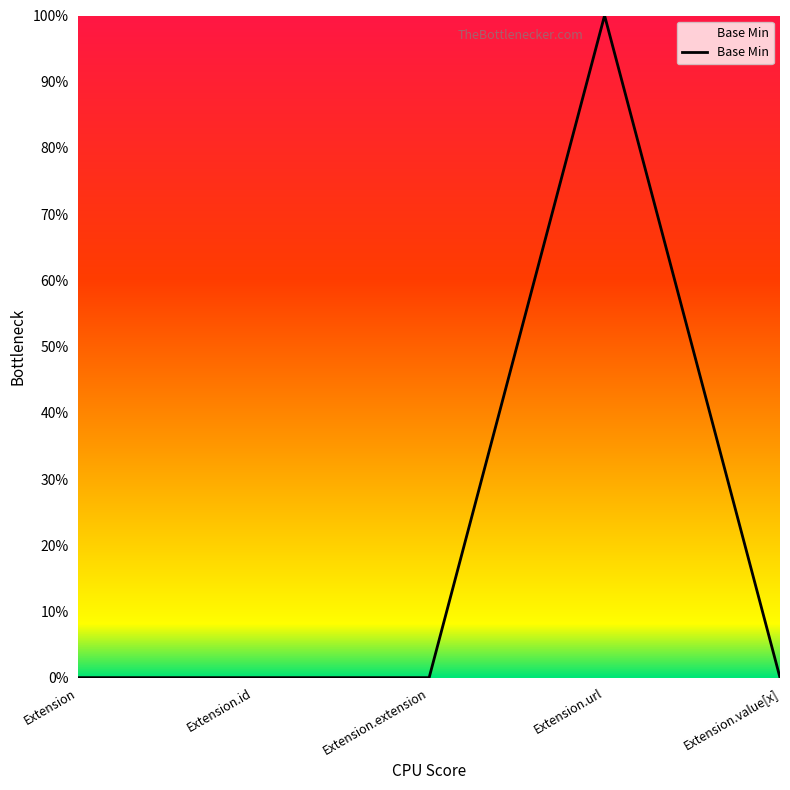

Is this an area chart (filled region under the line)?

No